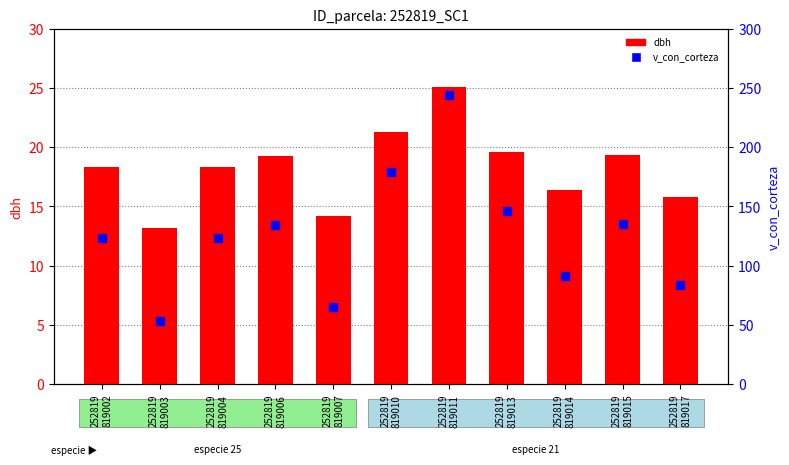

Which series contains the lowest Y value?

dbh